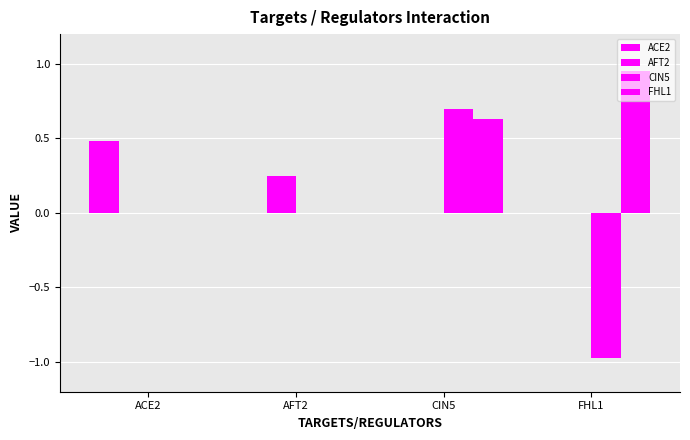

Which label corresponds to the smallest value in the chart?

FHL1